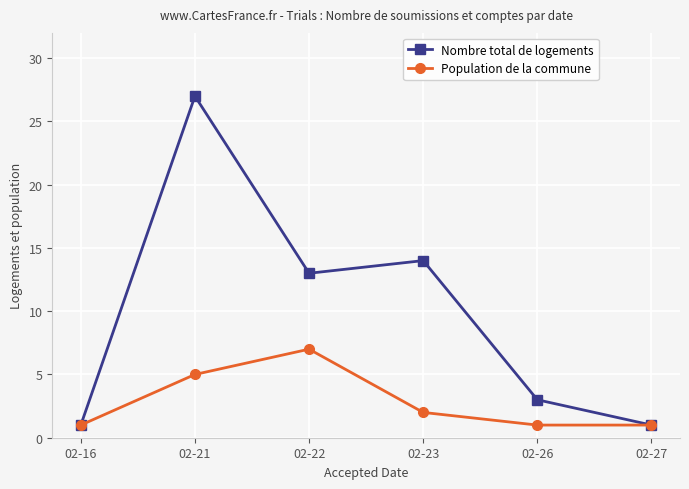

What is the sum of the Nombre total de logements values at 02-27 and 02-21?

28